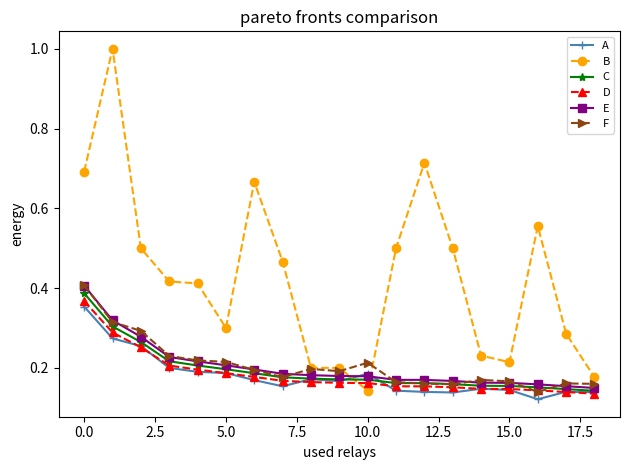

Which series has the widest spread of values?

B